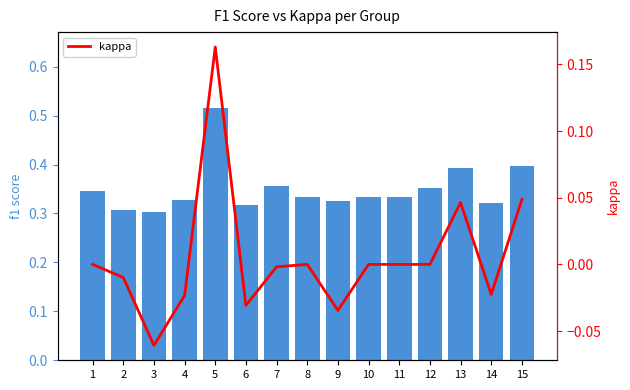

How many negative values does the kappa series have?

7